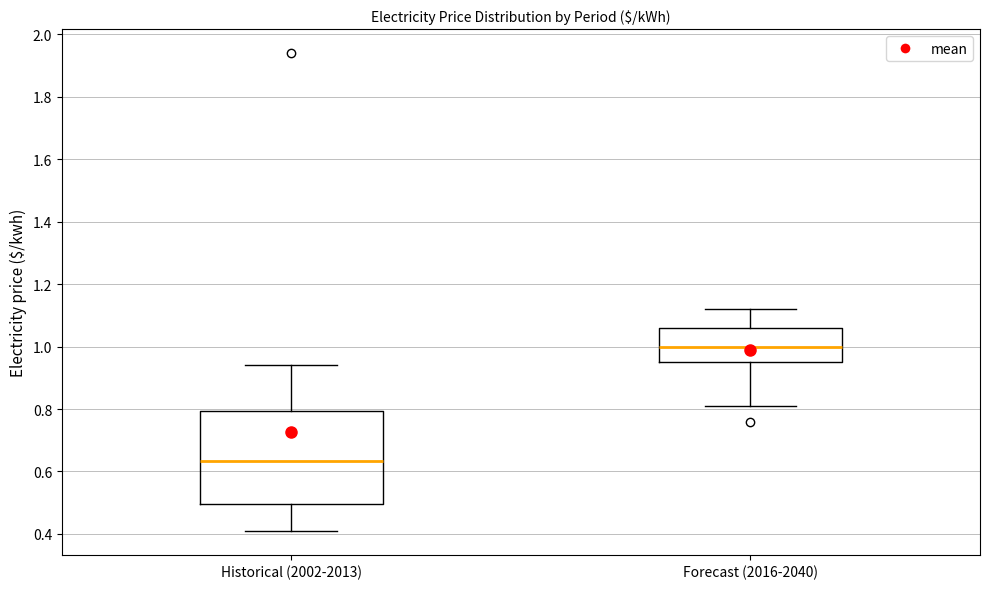

Comparing the boxes themselves (not the whiskers), which one is the tallest?

Historical (2002-2013)